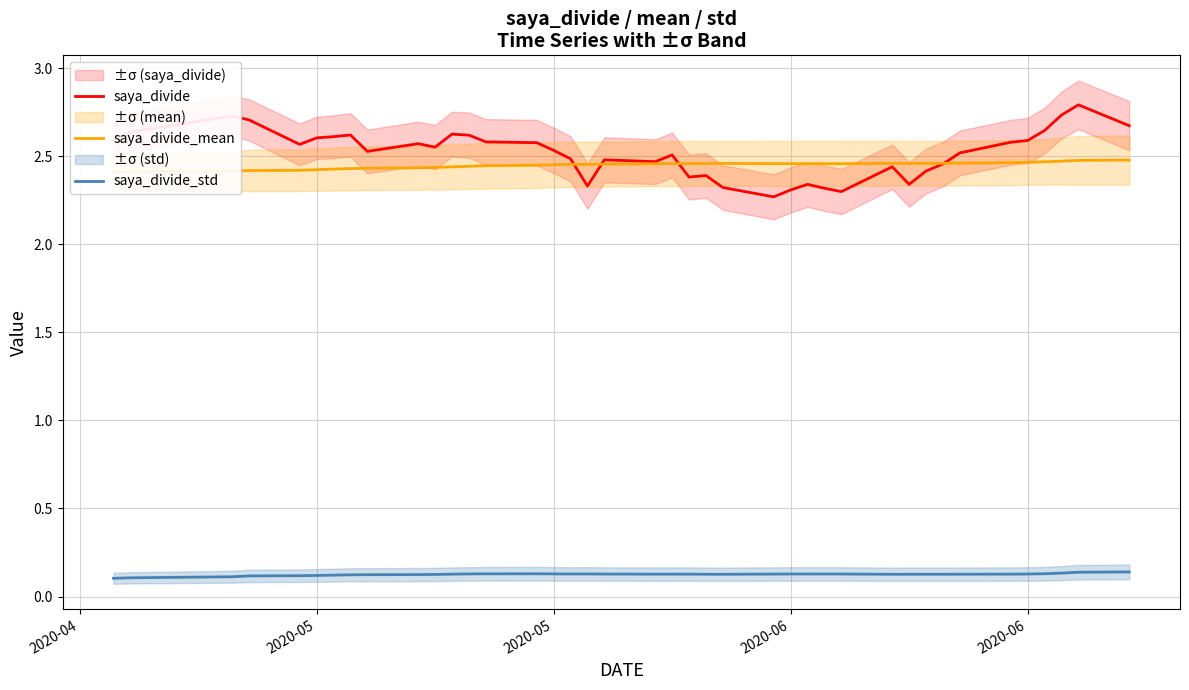

True or false: saya_divide_std and saya_divide intersect in this chart.

False